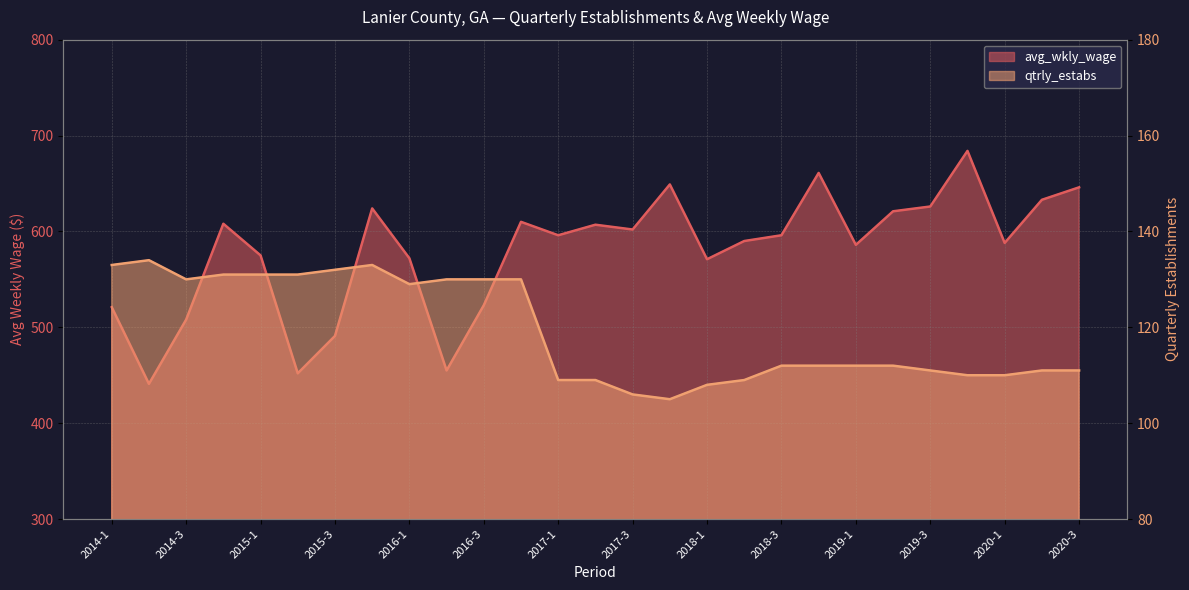

How many lines are shown in the chart?

2